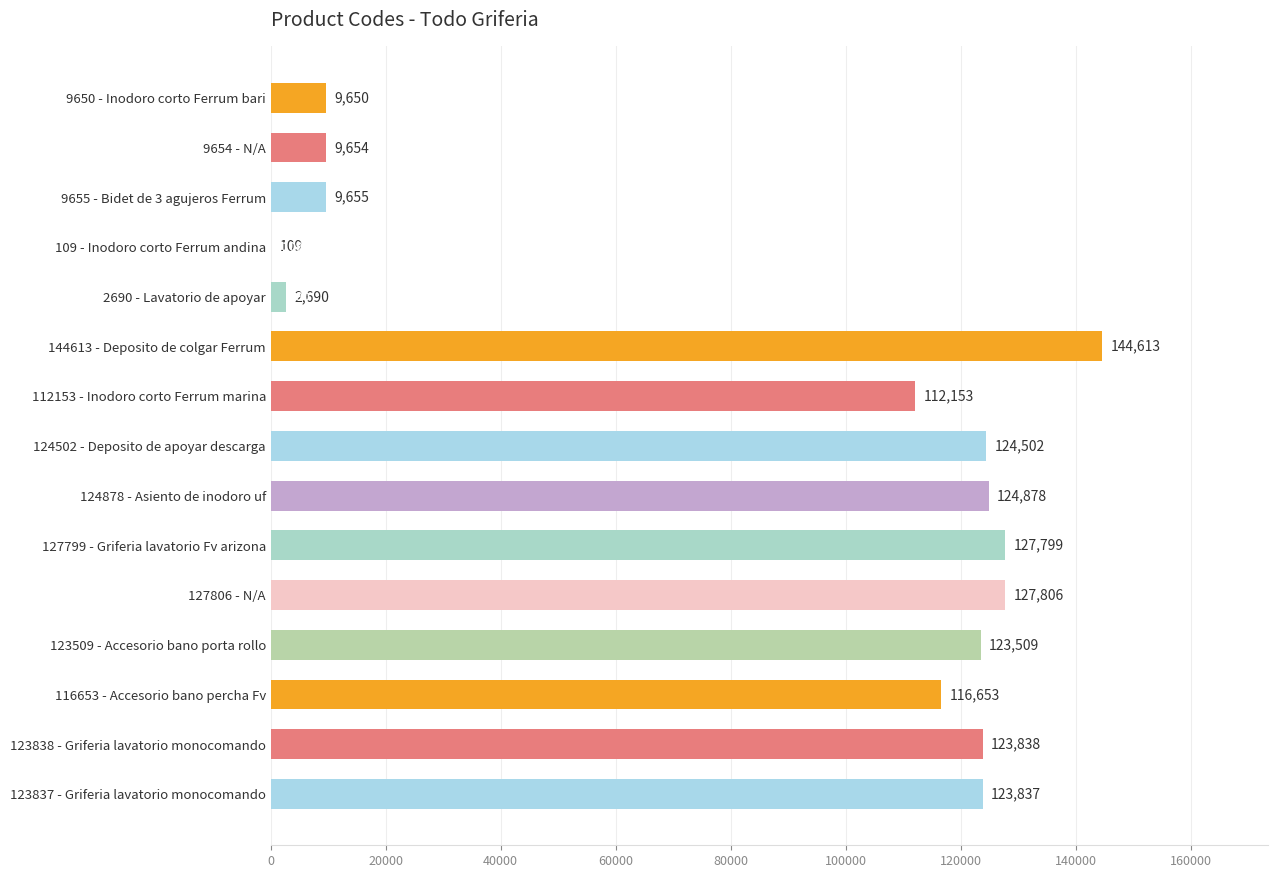

Count the number of categories in the chart.

15